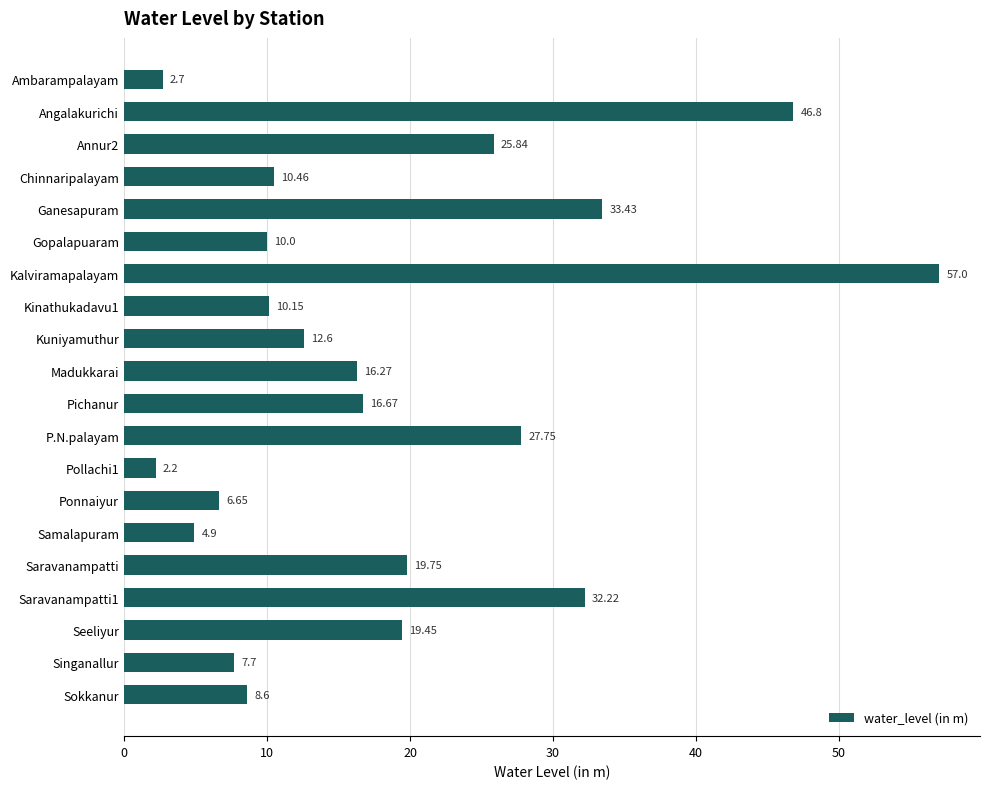

What is the difference between the second highest and second lowest values?

44.1